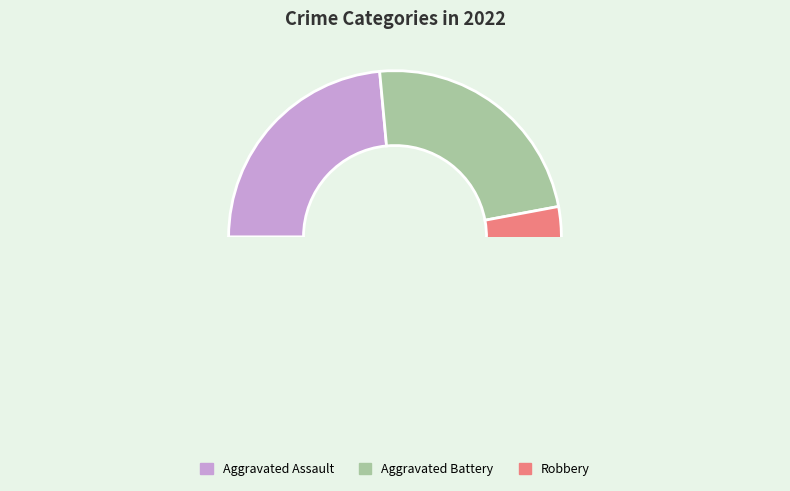

Does any single category account for the majority?

Yes